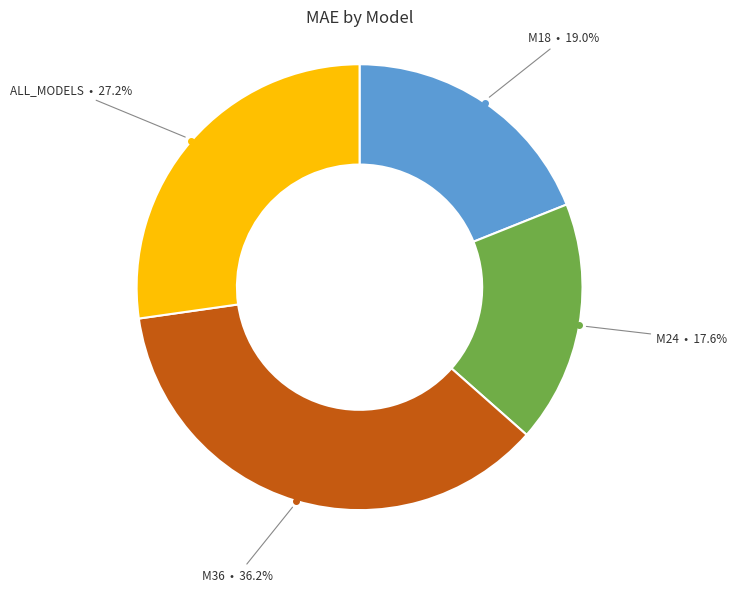

Is there any slice that represents more than half of the pie?

No